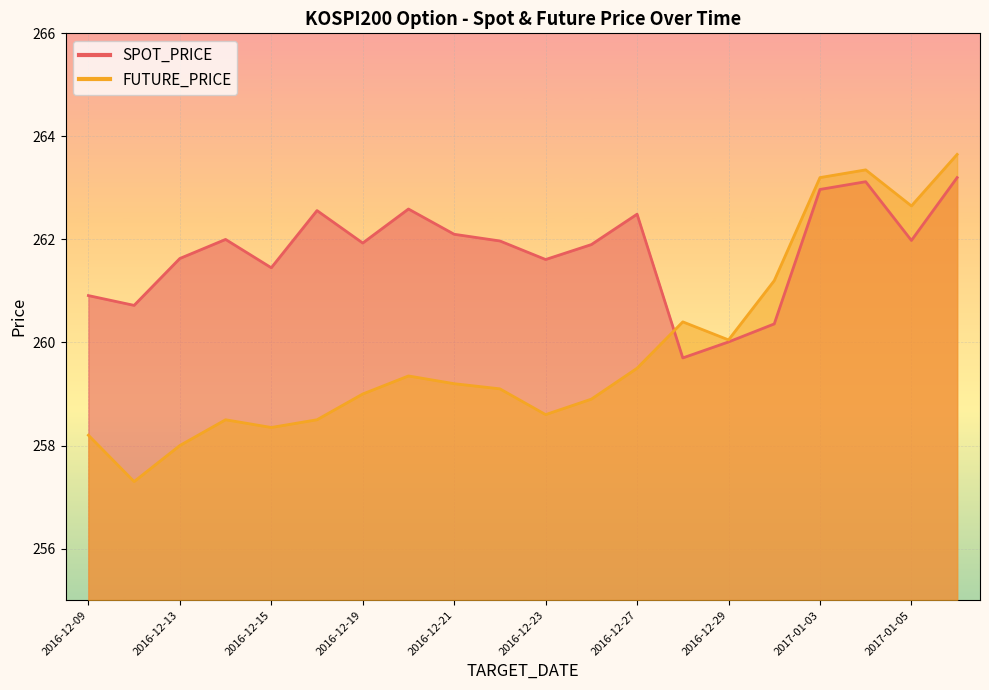

What is the difference between the maximum and minimum values in the FUTURE_PRICE series?

6.3